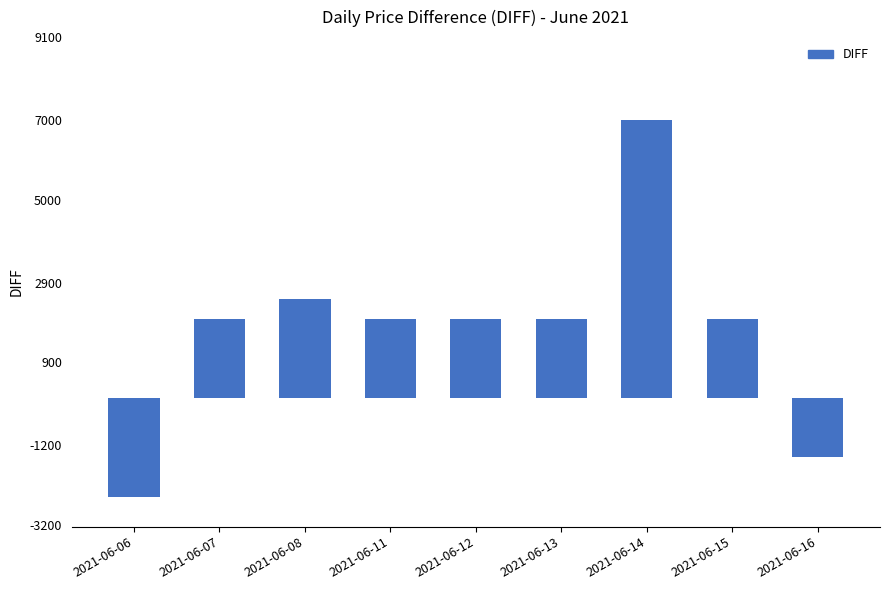

What is the difference between the maximum and minimum values?

9500